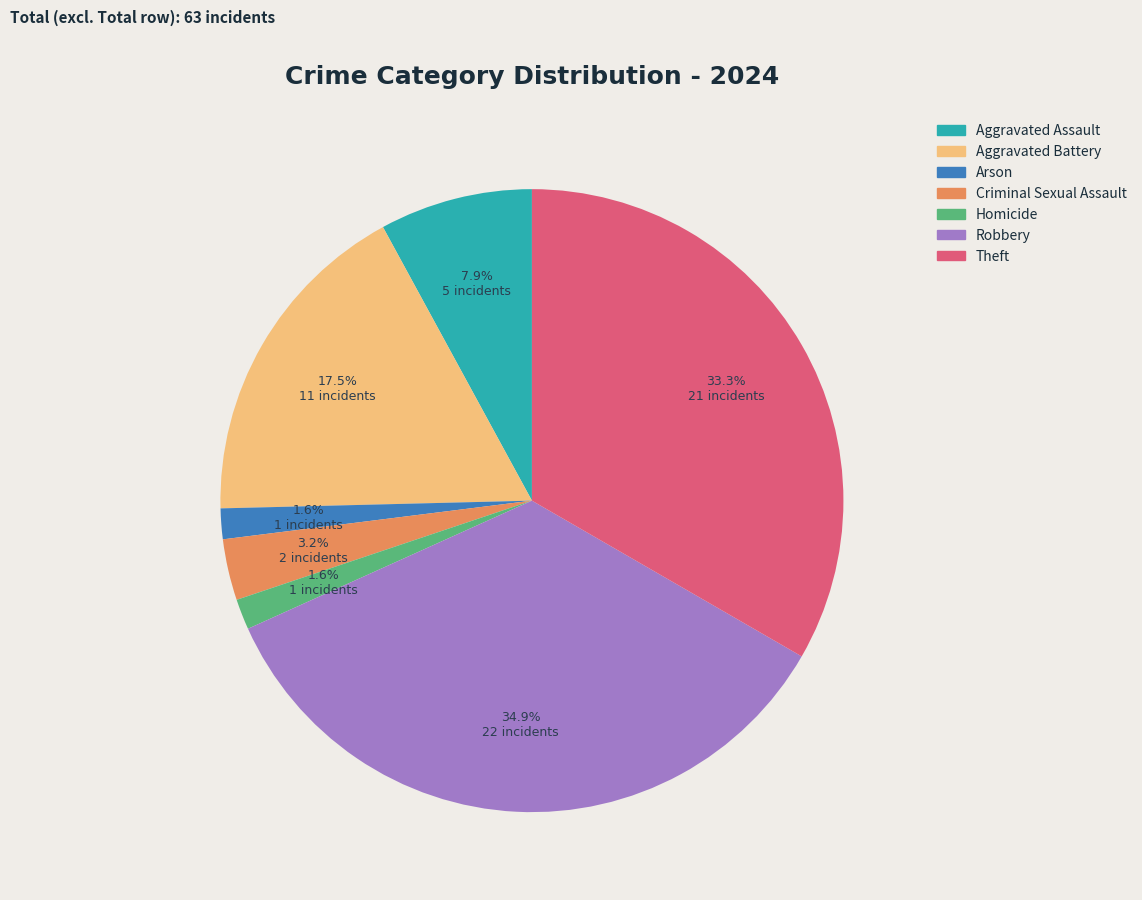

What is the ratio of the value at Robbery to the value at Aggravated Assault?

4.4